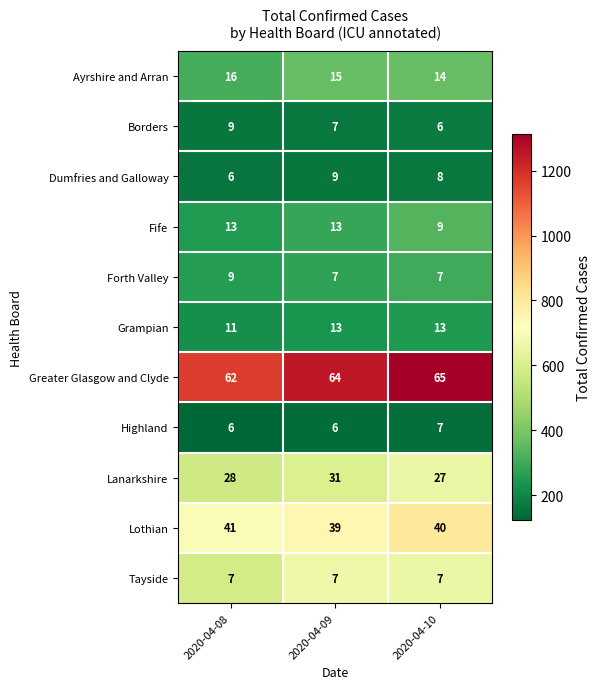

List the labels in order of Greater Glasgow and Clyde value, largest first.

2020-04-10, 2020-04-09, 2020-04-08